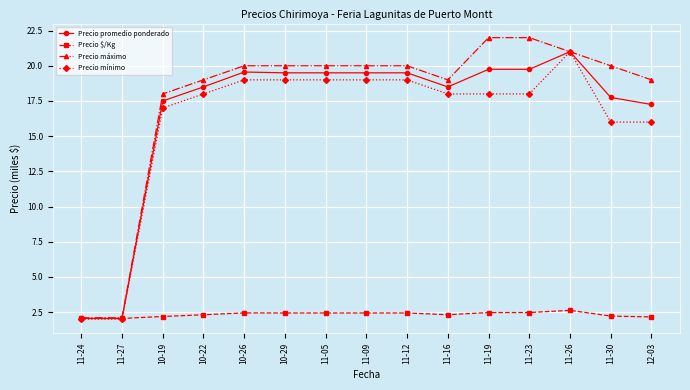

What is the label of the 5th point from the right?

11-19